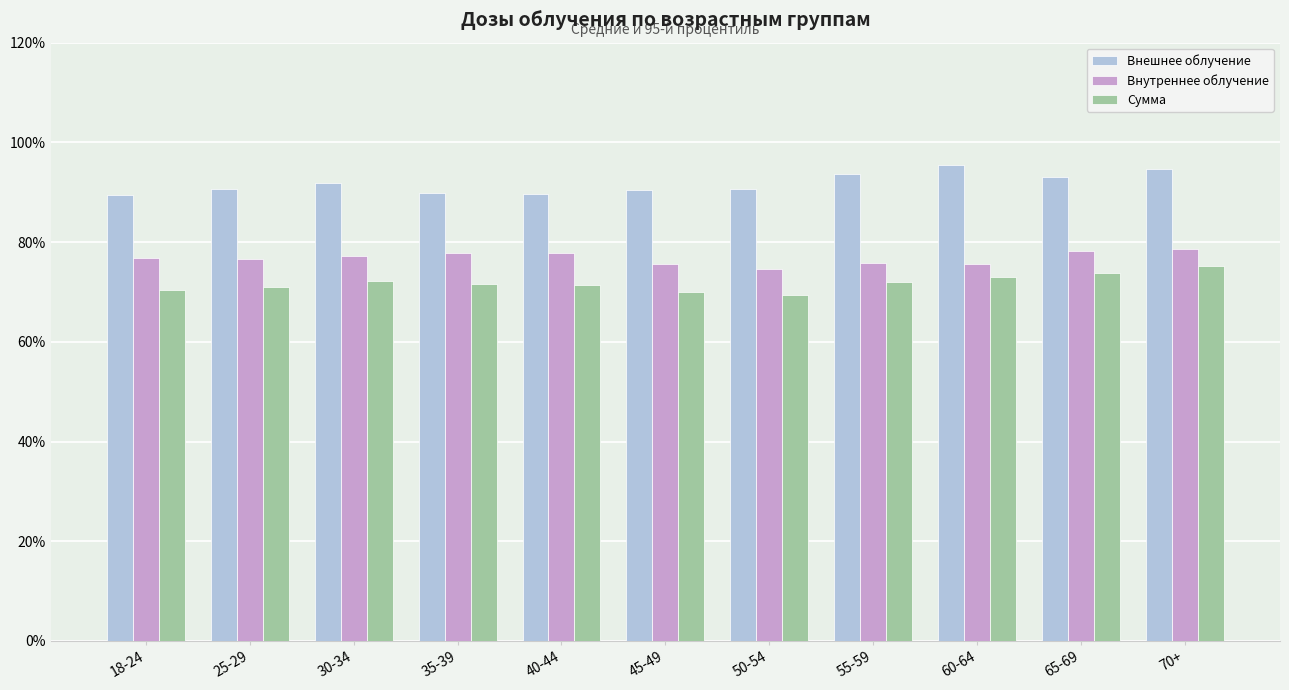

How many groups of bars are there?

11